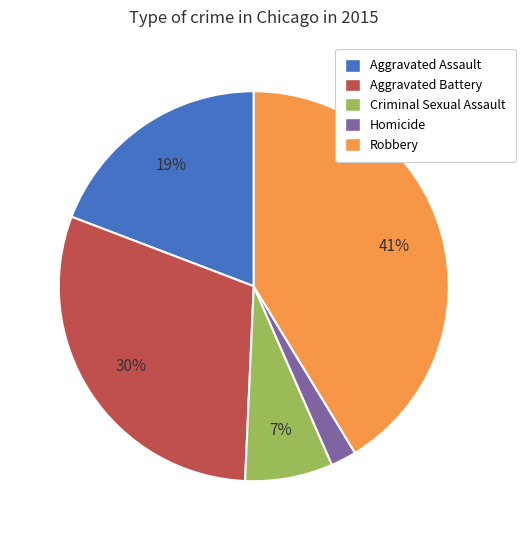

To the nearest percent, what portion does Aggravated Battery represent?

30%